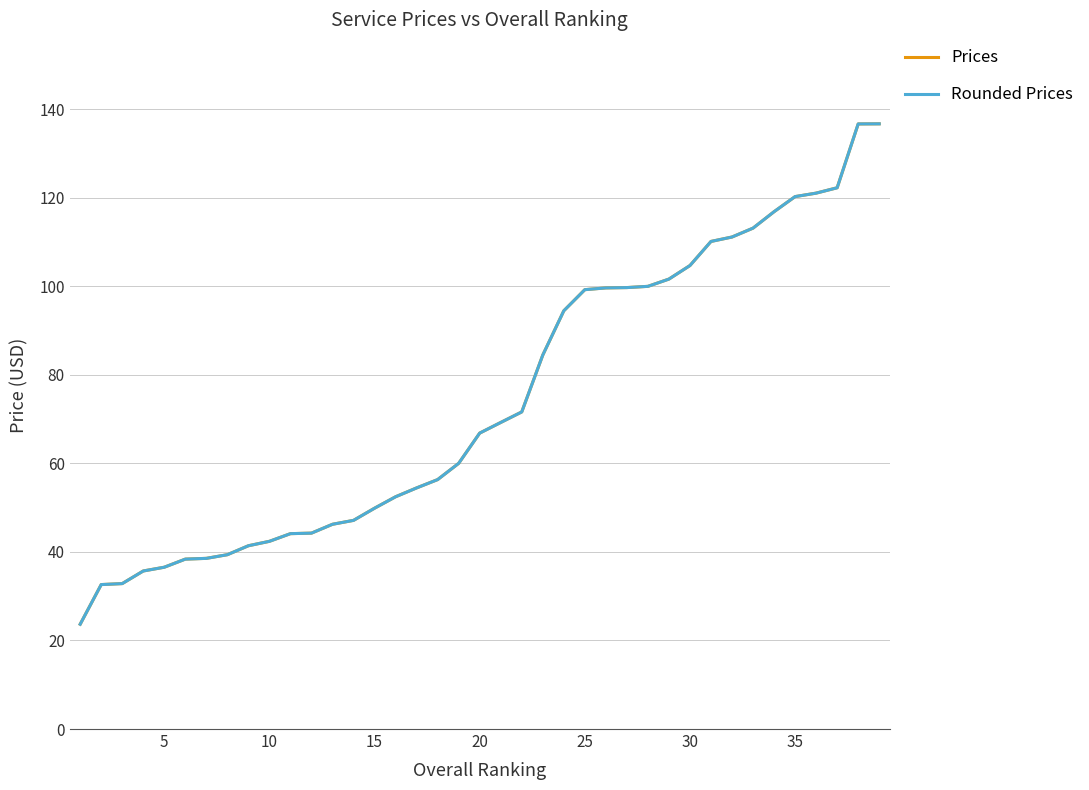

What is the minimum value shown in the chart?

23.7